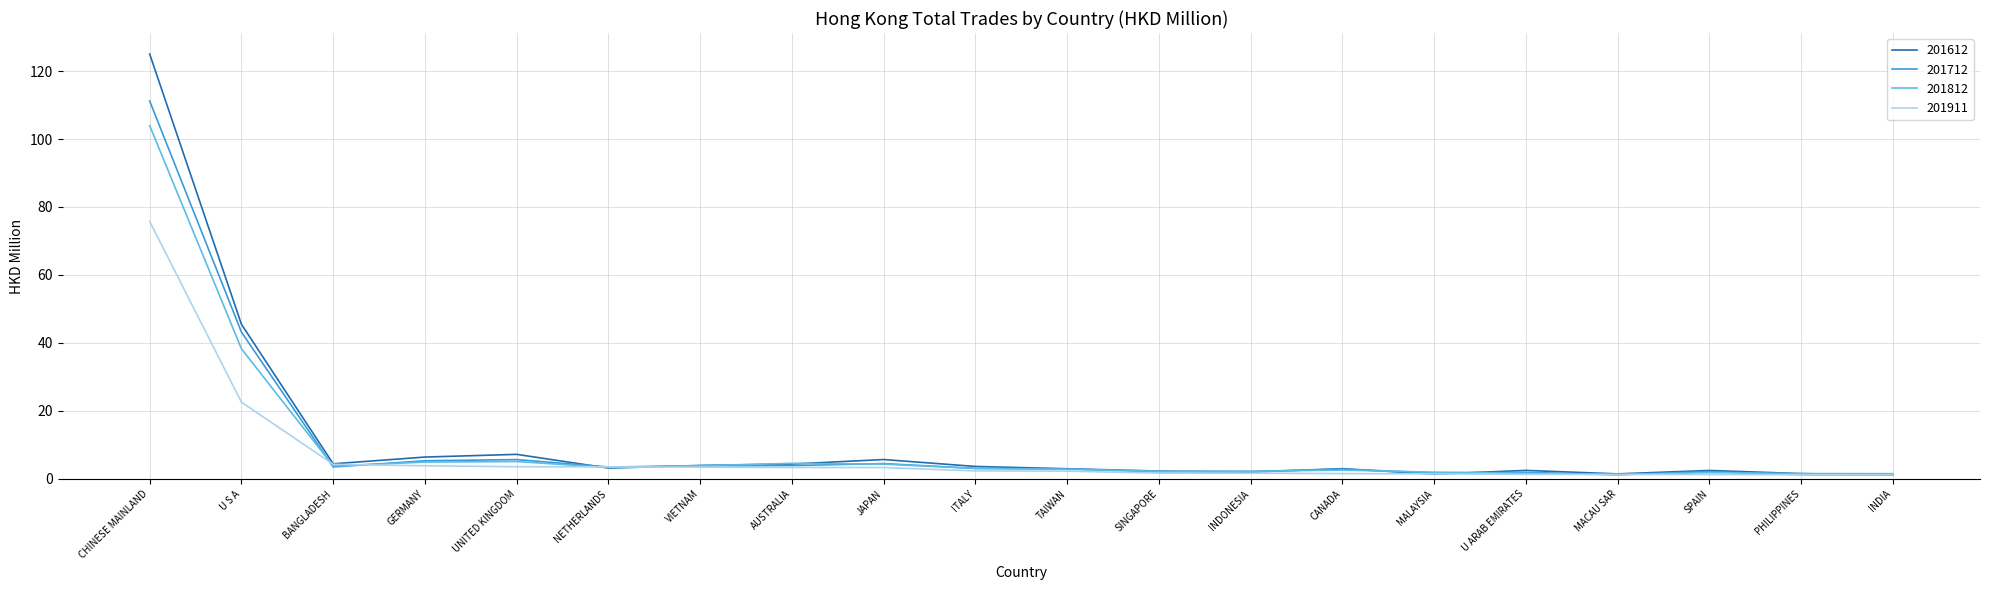

Which series has the widest spread of values?

201612